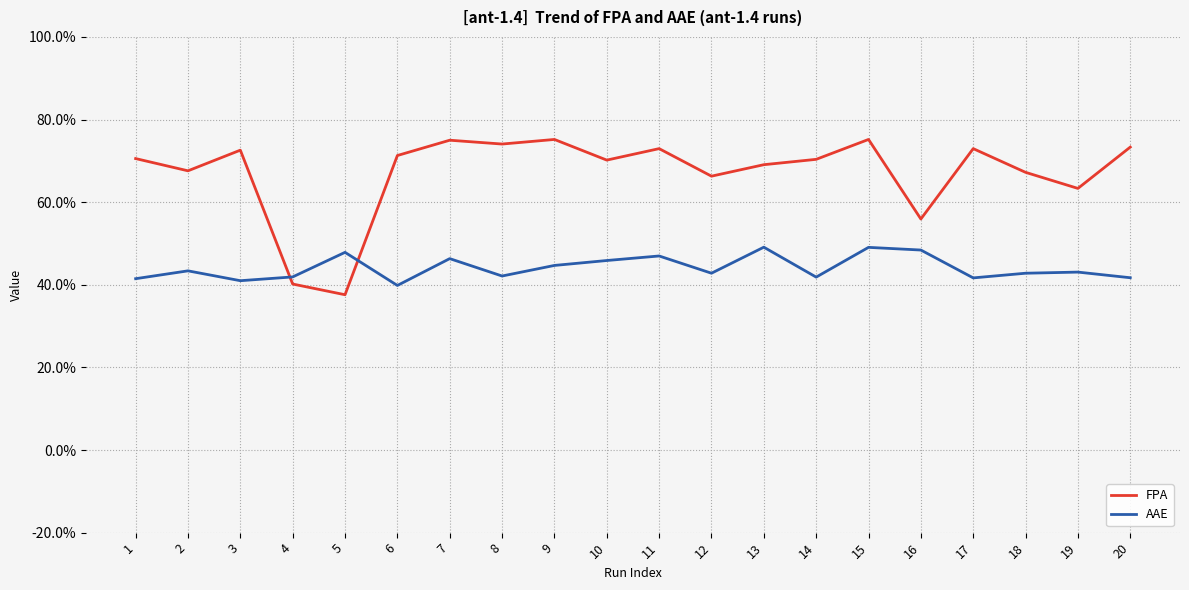

Which has a higher value, 7 or 12?

7